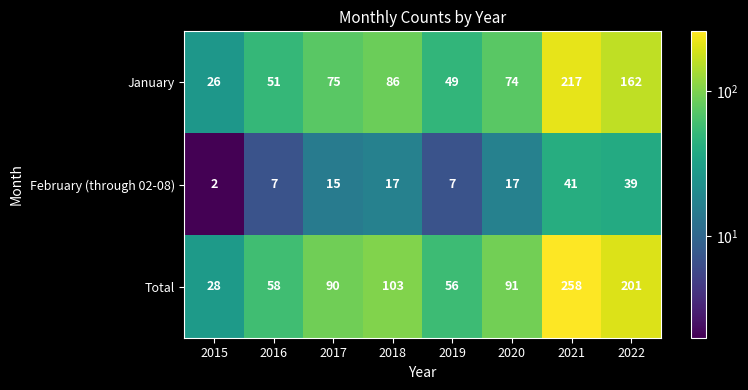

At how many categories does at least one series exceed 172?

2